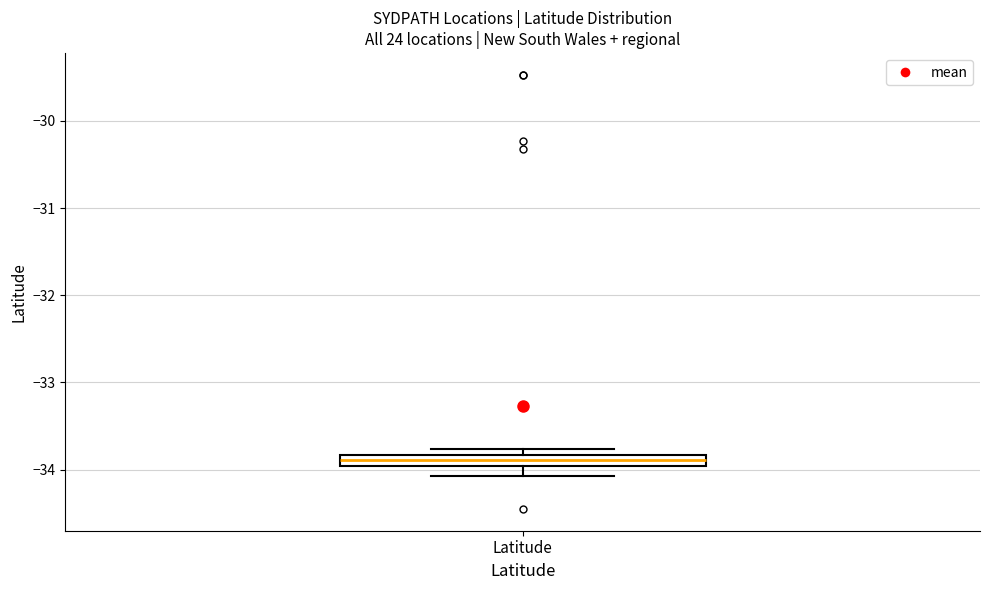

Where is the upper edge of the box for Latitude on the y-axis? The values are not printed on the chart, so give them approximately, as read against the axis.

-33.8